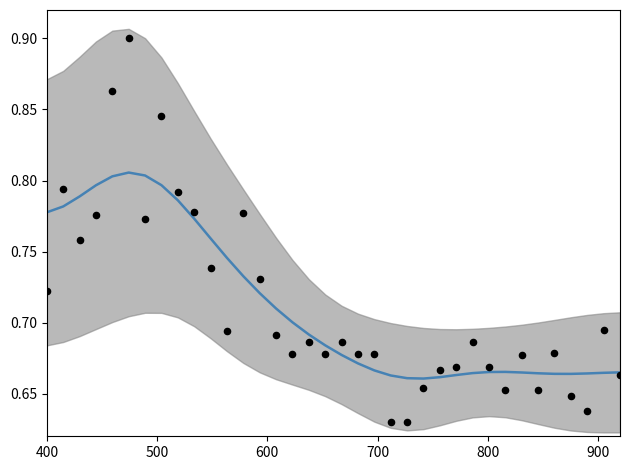

Which series contains the highest Y value?

data